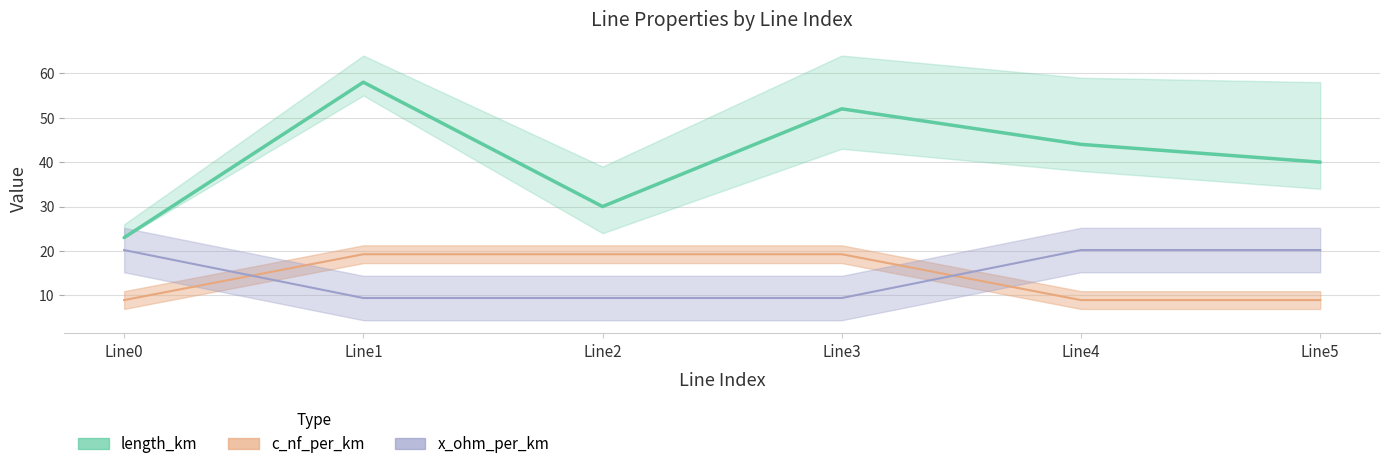

The r_ohm_per_km series shows 19.3 at Line1. True or false?

True